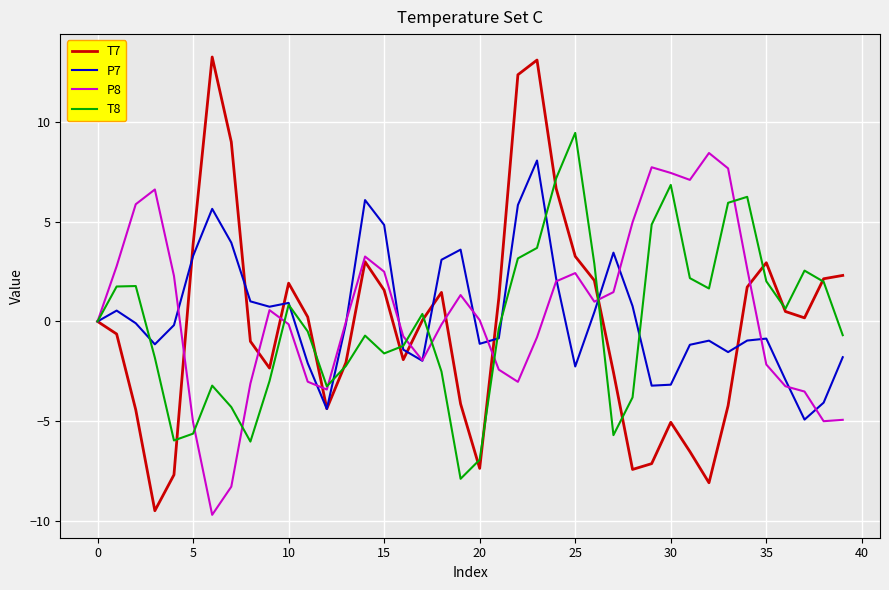

What is the minimum value for T8?

-7.9